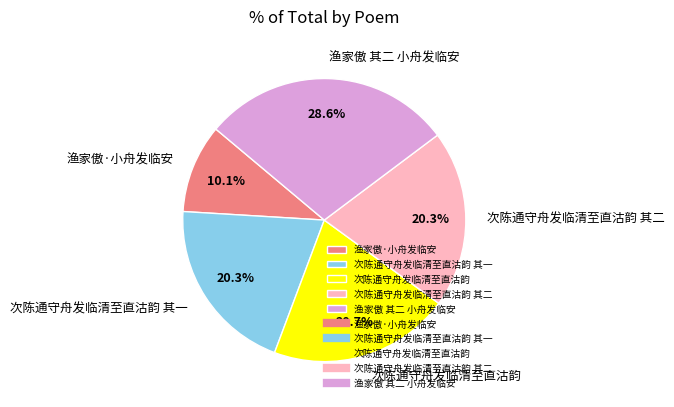

Which slice is the largest?

渔家傲 其二 小舟发临安